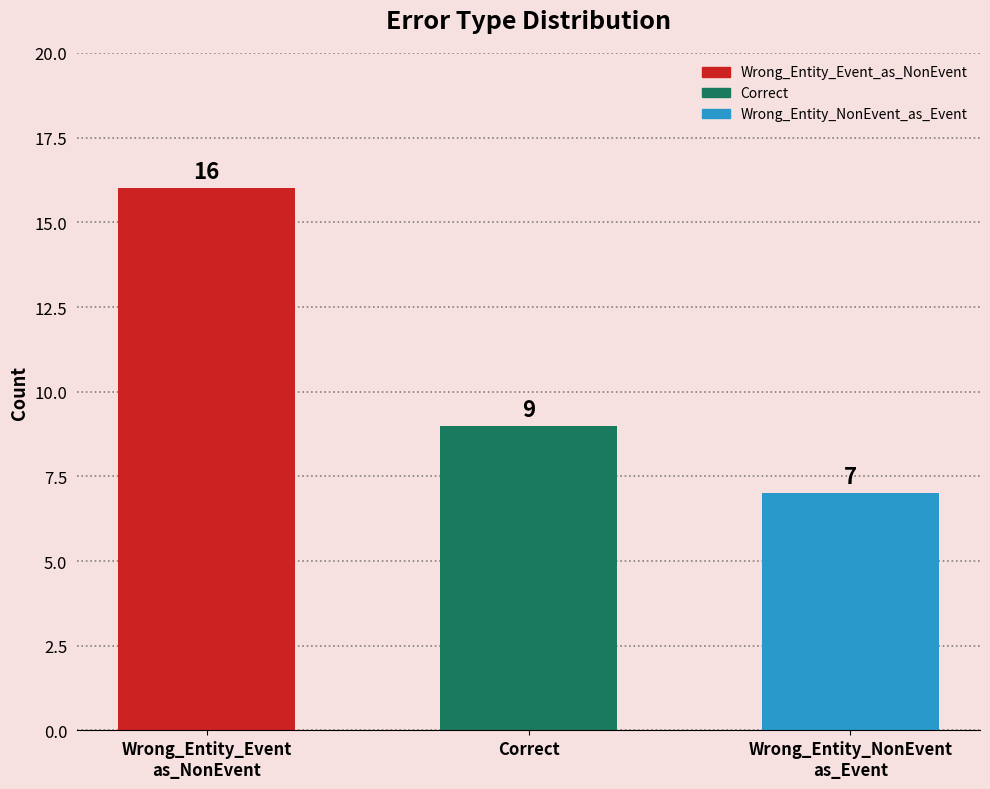

What is the smallest value displayed?

7